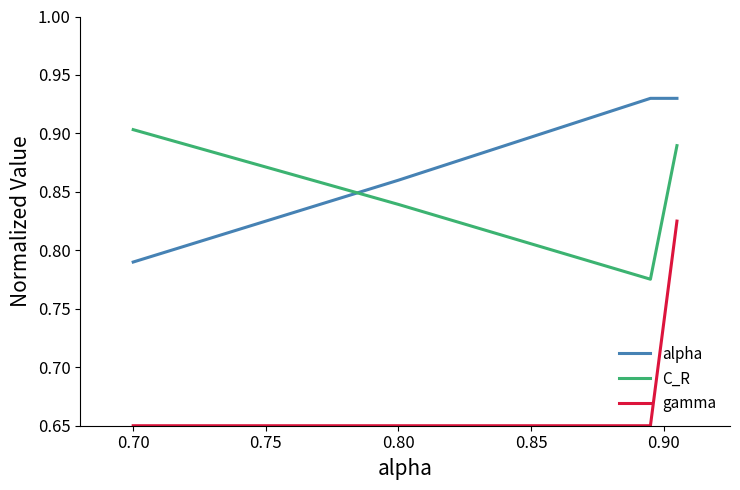

True or false: alpha and gamma intersect in this chart.

False